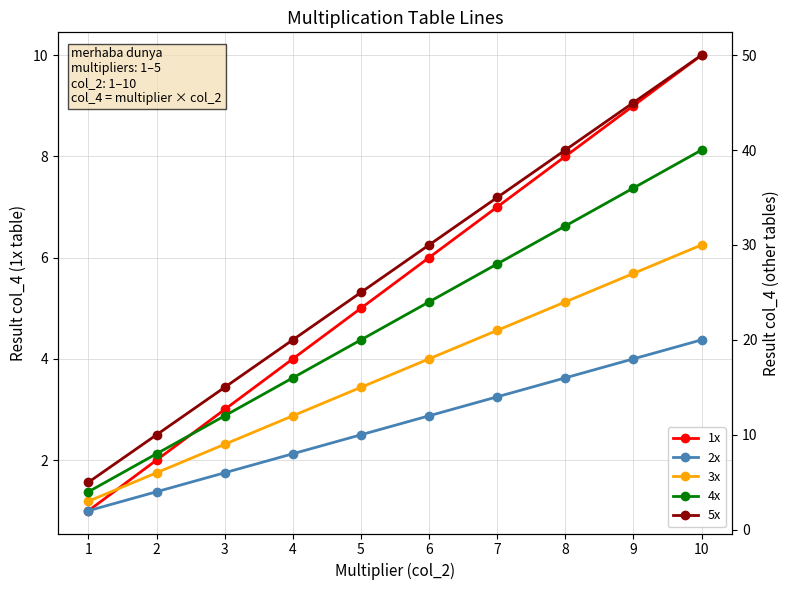

At which label is 2x closest to 11?

5